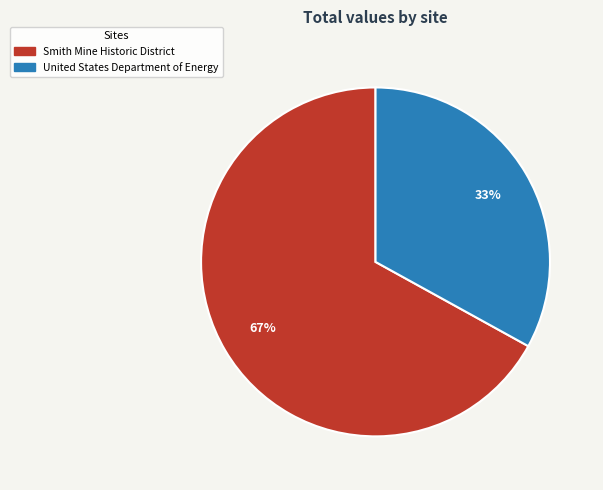

To the nearest percent, what is the combined percentage of United States Department of Energy and Smith Mine Historic District?

100%